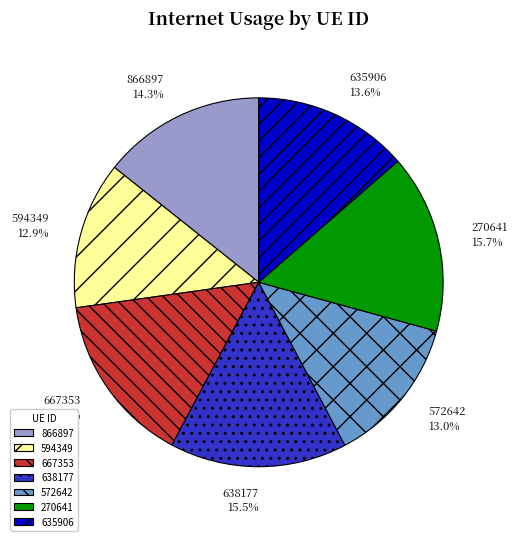

Does 270641 account for over 50% of the chart?

No